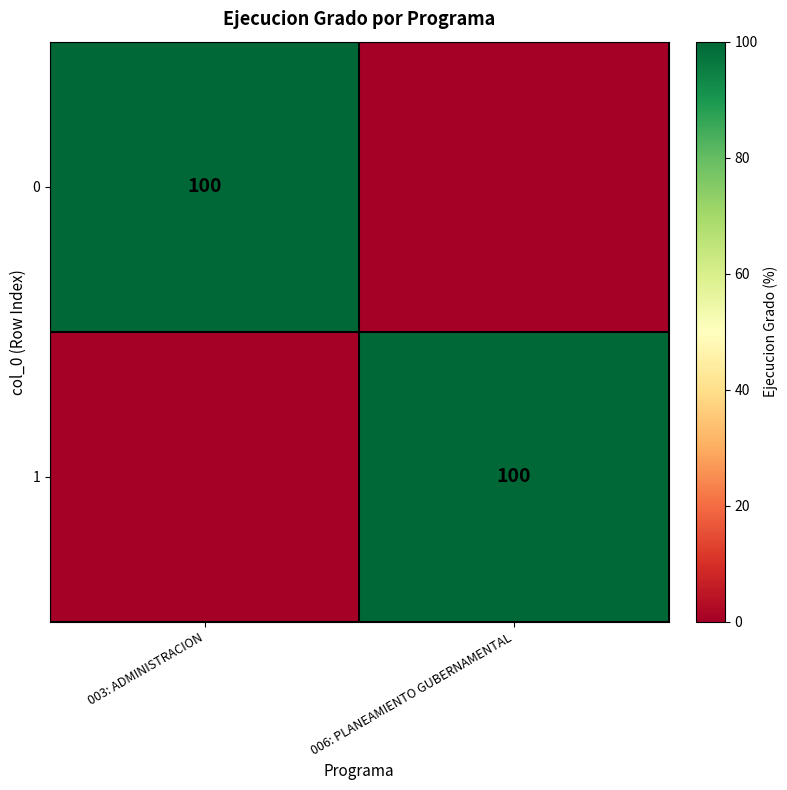

True or false: 1 has a value of 22 at 006: PLANEAMIENTO GUBERNAMENTAL.

False